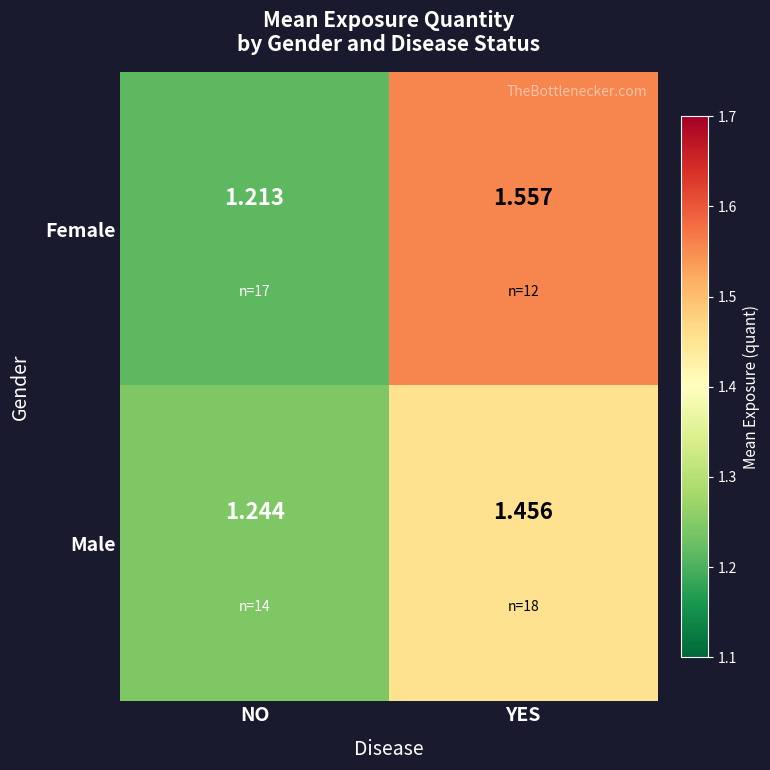

Is the value of Female at NO greater than the value of Male at YES?

No